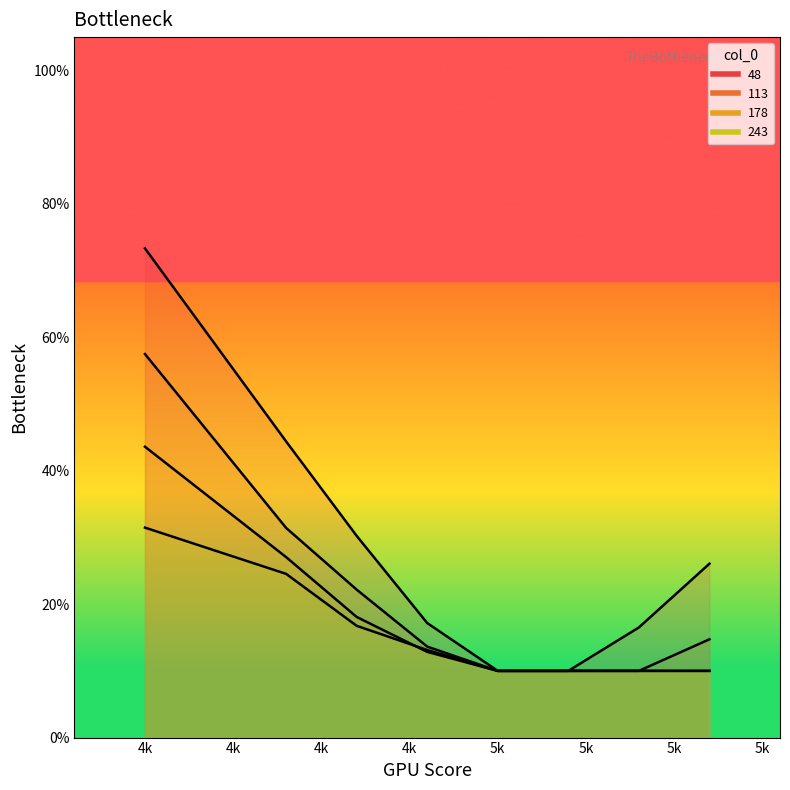

What is the difference between the maximum and minimum values in the 113 series?

0.5